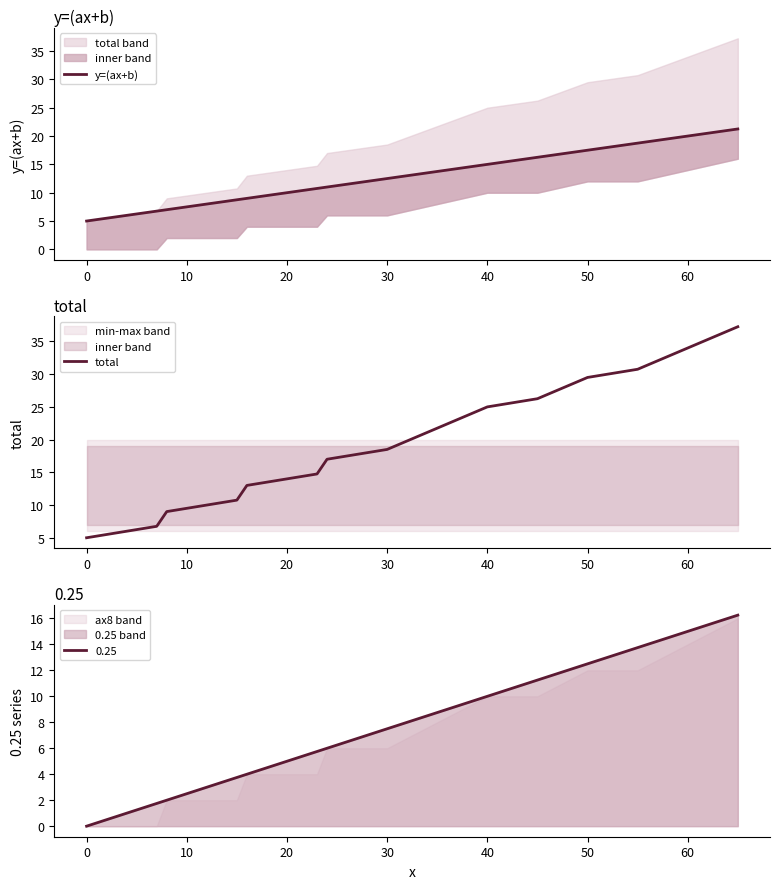

What is the lowest value of the total series?

5.0